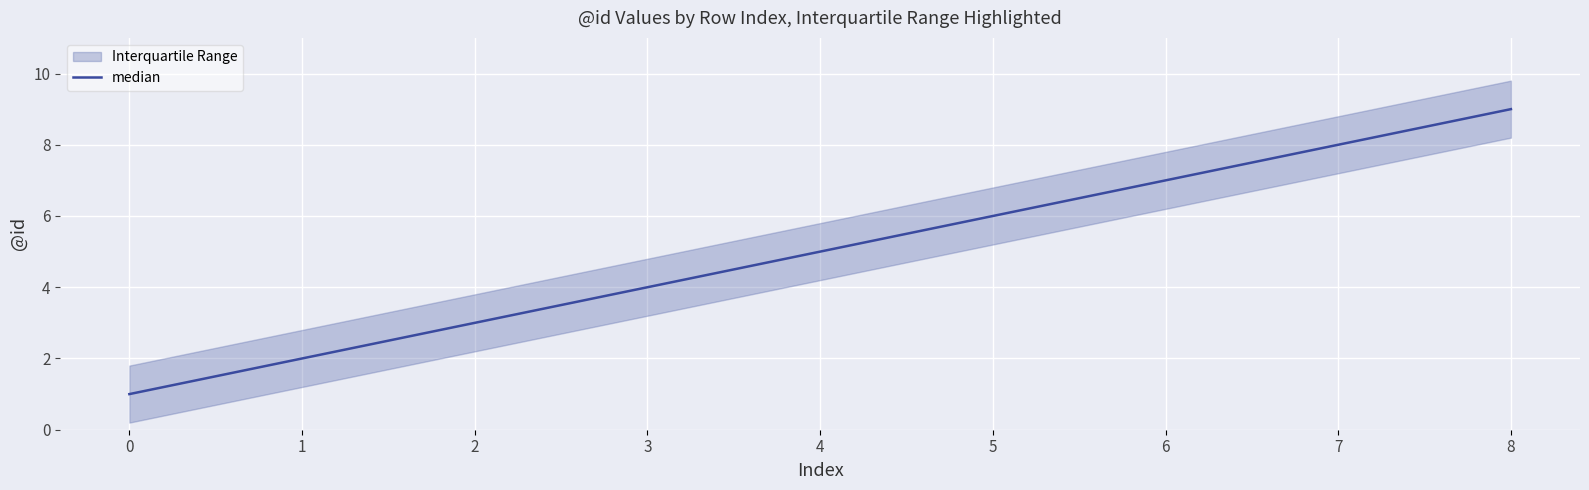

At which label does the data first exceed 5?

5